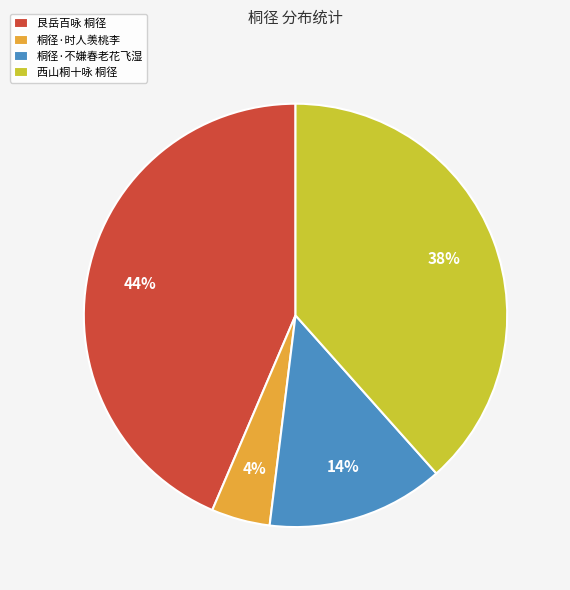

Is it true that 艮岳百咏 桐径 is 33% of the pie?

False